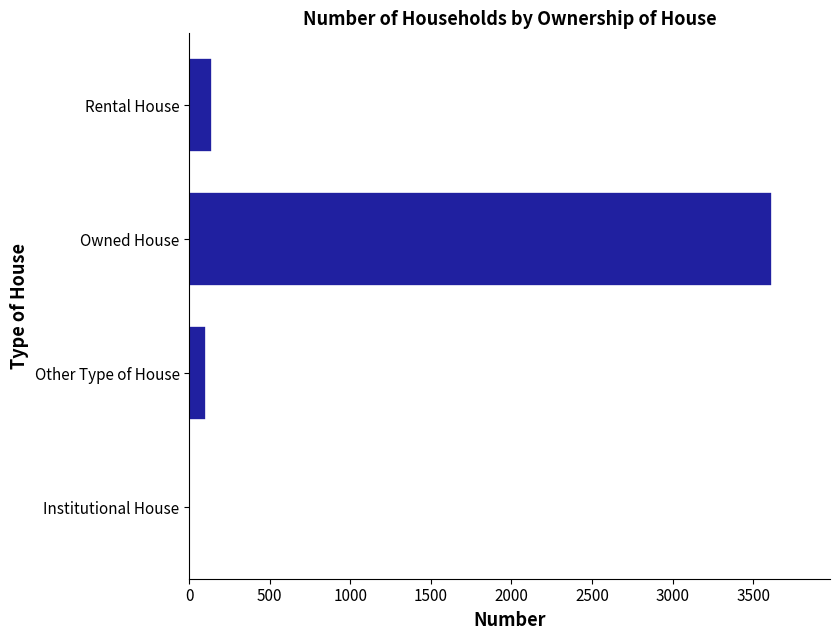

What is the approximate value at Other Type of House?

106